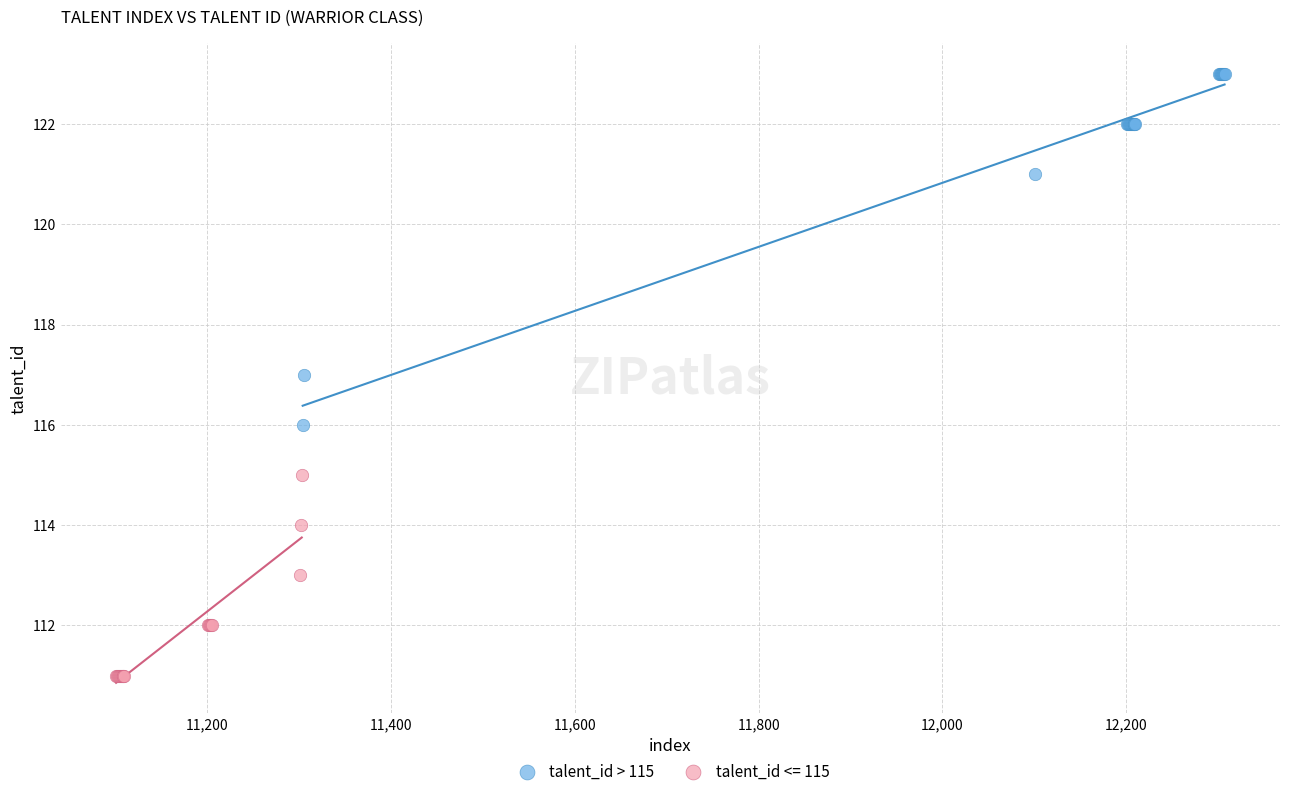

Which series reaches the maximum Y coordinate?

talent_id > 115